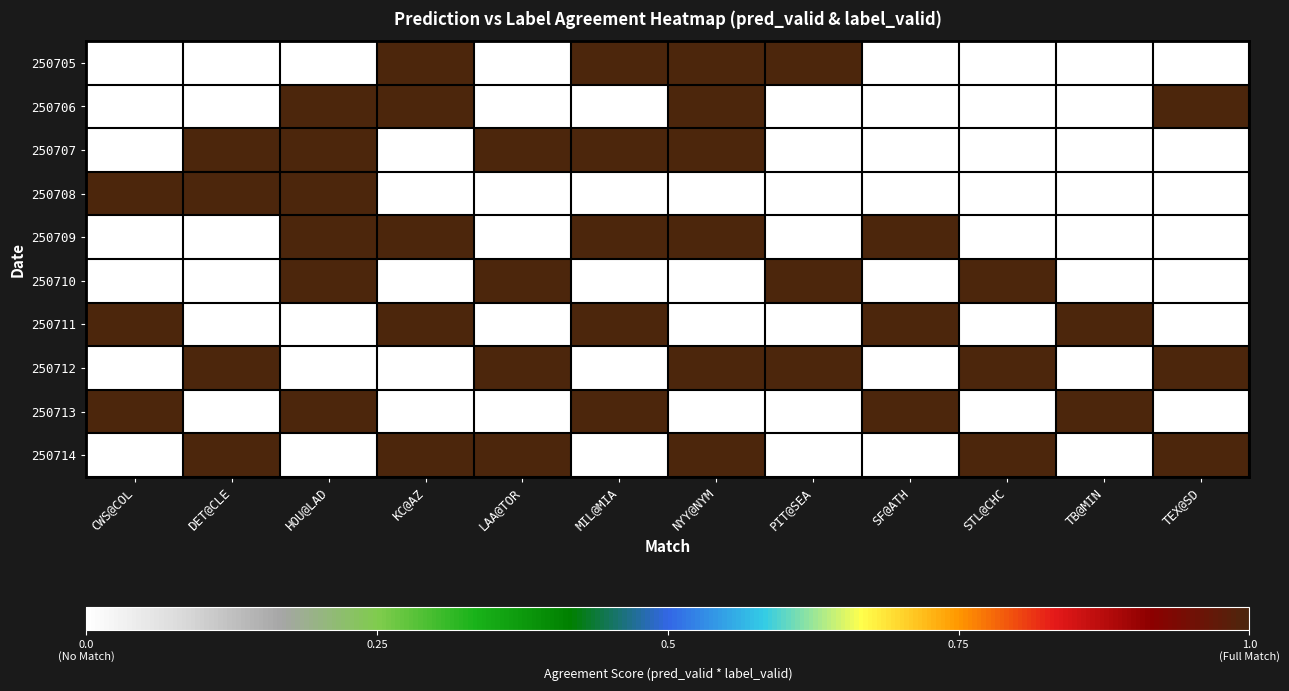

Reading left to right, list all the values displayed in this chart.

250705: CWS@COL=0	DET@CLE=0	HOU@LAD=0	KC@AZ=1	LAA@TOR=0	MIL@MIA=1	NYY@NYM=1	PIT@SEA=1	SF@ATH=0	STL@CHC=0	TB@MIN=0	TEX@SD=0
250706: CWS@COL=0	DET@CLE=0	HOU@LAD=1	KC@AZ=1	LAA@TOR=0	MIL@MIA=0	NYY@NYM=1	PIT@SEA=0	SF@ATH=0	STL@CHC=0	TB@MIN=0	TEX@SD=1
250707: CWS@COL=0	DET@CLE=1	HOU@LAD=1	KC@AZ=0	LAA@TOR=1	MIL@MIA=1	NYY@NYM=1	PIT@SEA=0	SF@ATH=0	STL@CHC=0	TB@MIN=0	TEX@SD=0
250708: CWS@COL=1	DET@CLE=1	HOU@LAD=1	KC@AZ=0	LAA@TOR=0	MIL@MIA=0	NYY@NYM=0	PIT@SEA=0	SF@ATH=0	STL@CHC=0	TB@MIN=0	TEX@SD=0
250709: CWS@COL=0	DET@CLE=0	HOU@LAD=1	KC@AZ=1	LAA@TOR=0	MIL@MIA=1	NYY@NYM=1	PIT@SEA=0	SF@ATH=1	STL@CHC=0	TB@MIN=0	TEX@SD=0
250710: CWS@COL=0	DET@CLE=0	HOU@LAD=1	KC@AZ=0	LAA@TOR=1	MIL@MIA=0	NYY@NYM=0	PIT@SEA=1	SF@ATH=0	STL@CHC=1	TB@MIN=0	TEX@SD=0
250711: CWS@COL=1	DET@CLE=0	HOU@LAD=0	KC@AZ=1	LAA@TOR=0	MIL@MIA=1	NYY@NYM=0	PIT@SEA=0	SF@ATH=1	STL@CHC=0	TB@MIN=1	TEX@SD=0
250712: CWS@COL=0	DET@CLE=1	HOU@LAD=0	KC@AZ=0	LAA@TOR=1	MIL@MIA=0	NYY@NYM=1	PIT@SEA=1	SF@ATH=0	STL@CHC=1	TB@MIN=0	TEX@SD=1
250713: CWS@COL=1	DET@CLE=0	HOU@LAD=1	KC@AZ=0	LAA@TOR=0	MIL@MIA=1	NYY@NYM=0	PIT@SEA=0	SF@ATH=1	STL@CHC=0	TB@MIN=1	TEX@SD=0
250714: CWS@COL=0	DET@CLE=1	HOU@LAD=0	KC@AZ=1	LAA@TOR=1	MIL@MIA=0	NYY@NYM=1	PIT@SEA=0	SF@ATH=0	STL@CHC=1	TB@MIN=0	TEX@SD=1